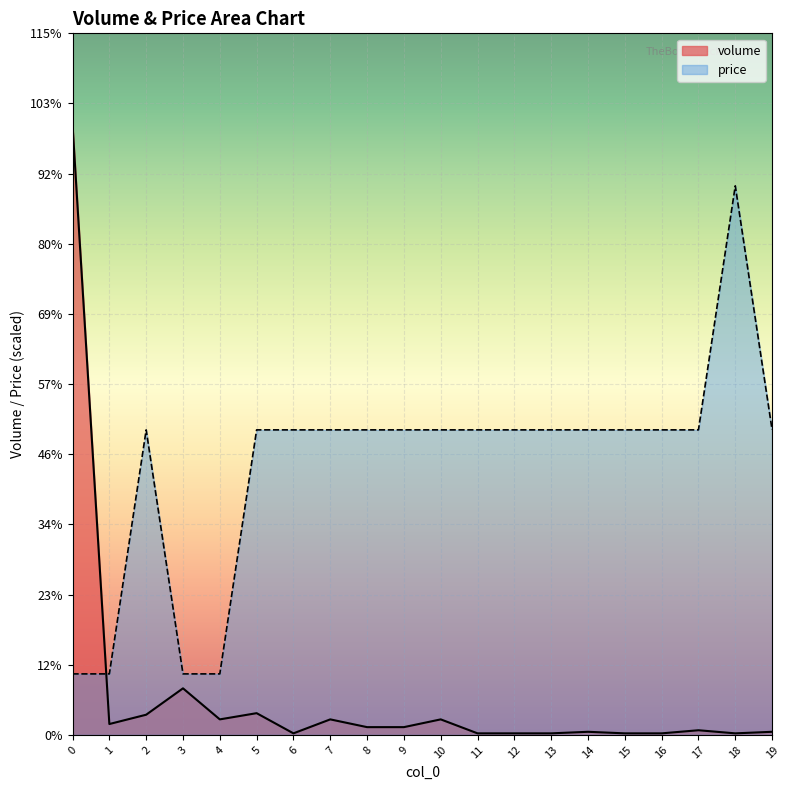

Reading left to right, transcribe all the data shown in this chart.

volume: 0=39300	1=700	2=1300	3=3000	4=1000	5=1400	6=100	7=1000	8=500	9=500	10=1000	11=100	12=100	13=100	14=200	15=100	16=100	17=300	18=100	19=200
price: 0=3930	1=3930	2=19650	3=3930	4=3930	5=19650	6=19650	7=19650	8=19650	9=19650	10=19650	11=19650	12=19650	13=19650	14=19650	15=19650	16=19650	17=19650	18=35370	19=19650